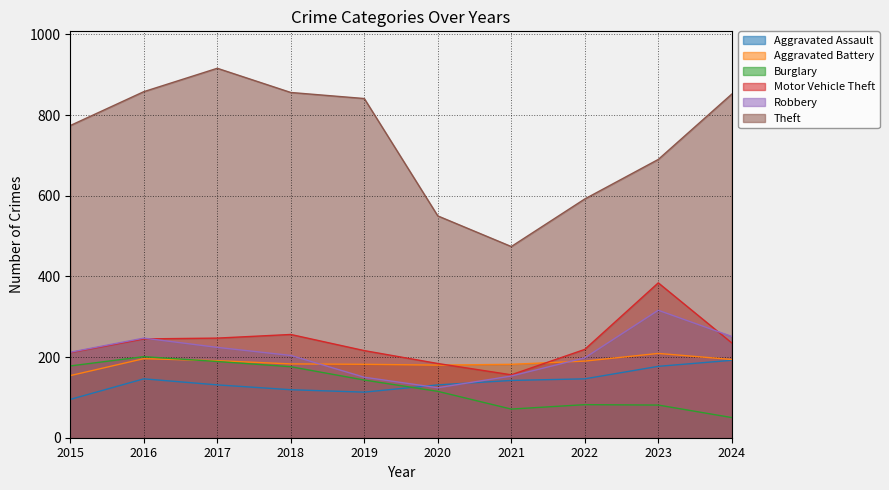

Reading left to right, extract all data points from this chart.

Aggravated Assault: 95	146	131	119	113	131	142	146	177	192
Aggravated Battery: 154	196	191	183	182	180	182	190	209	194
Burglary: 178	201	189	176	143	115	71	82	81	50
Motor Vehicle Theft: 211	245	247	256	216	184	156	219	384	235
Robbery: 212	247	224	204	150	124	153	198	316	251
Theft: 774	858	916	856	841	550	474	592	690	852